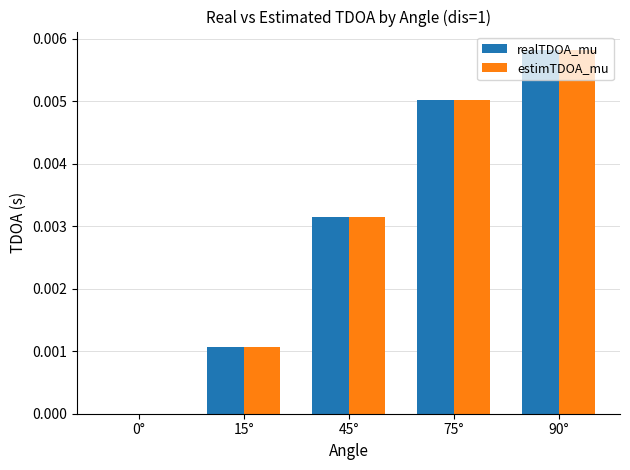

Is the value of estimTDOA_mu at 75° greater than the value of realTDOA_mu at 45°?

Yes